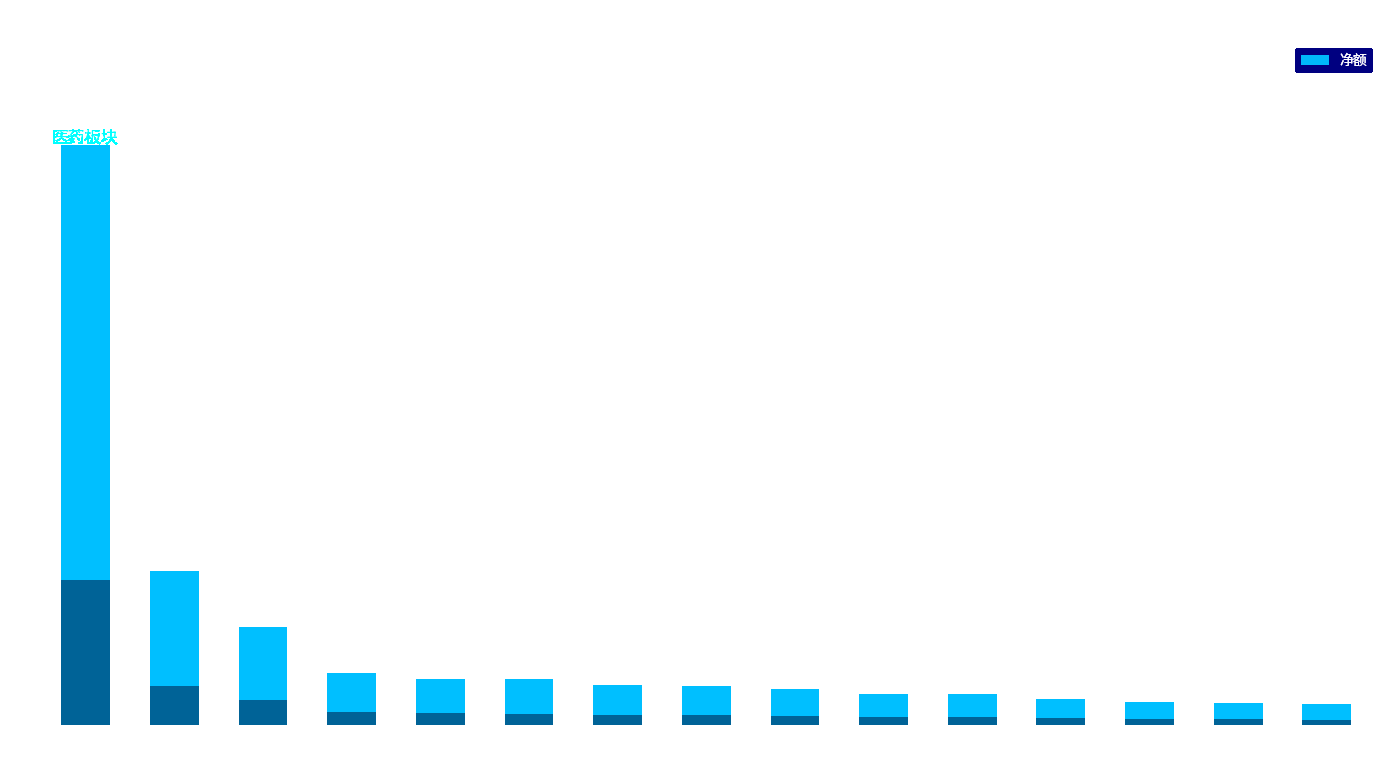

Reading left to right, extract all data points from this chart.

翰宇药业=137078125	国际医学=36438978	妙可蓝多=23226217	中源协和=12372028	晨光股份=10946998	浙江医药=10896156	康芝药业=9533326	圣诺生物=9289221	福元医药=8560802	朗姿股份=7405413	均瑶健康=7231786	ST鼎龙=6236483	国药现代=5337455	新华医疗=5225534	昌红科技=5039431